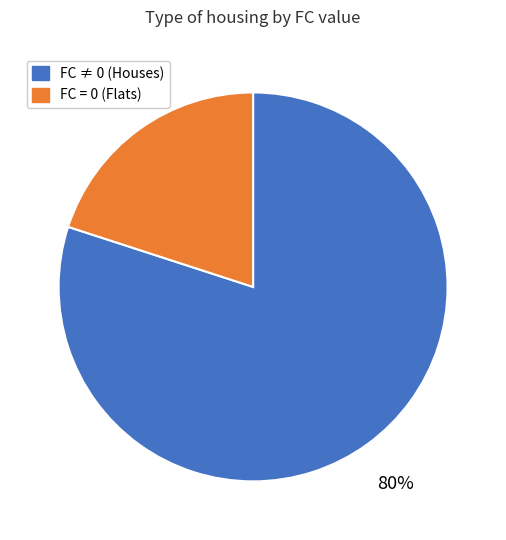

Is the sum of FC = 0 (Flats) and FC ≠ 0 (Houses) greater than half?

Yes